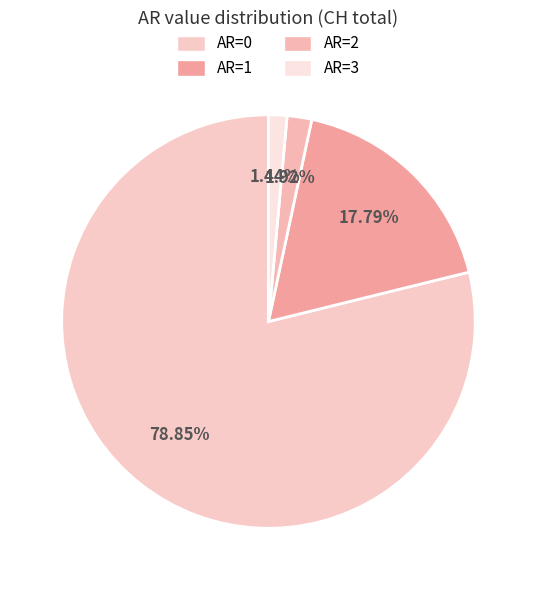

How many segments does this pie chart have?

4